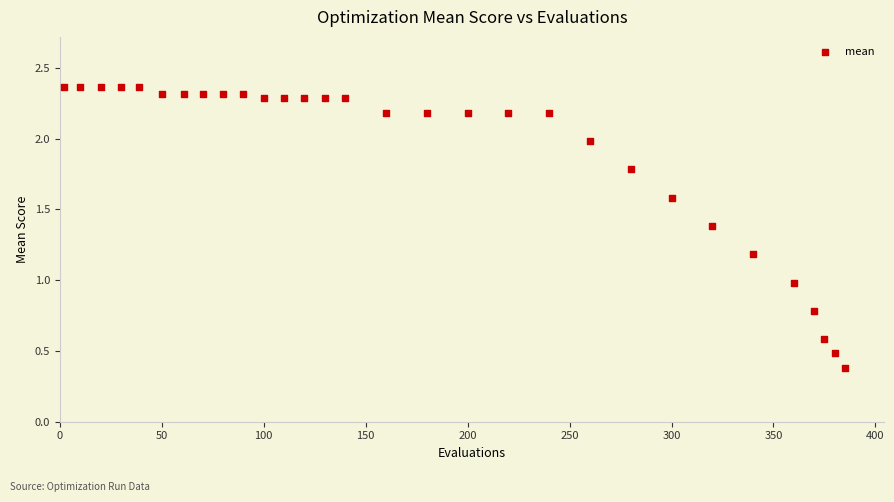

What is the range of X values (max minus min)?

383.0